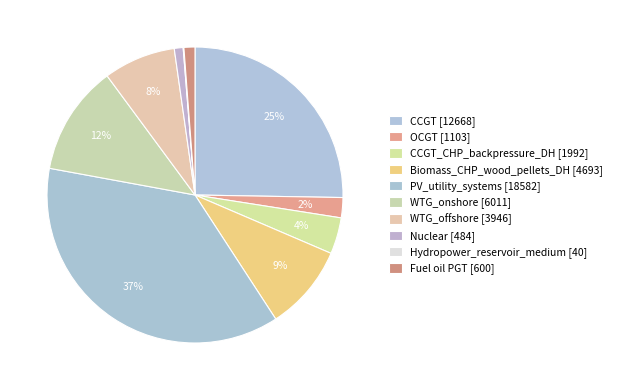

Rank the categories by value from highest to lowest.

PV_utility_systems, CCGT, WTG_onshore, Biomass_CHP_wood_pellets_DH, WTG_offshore, CCGT_CHP_backpressure_DH, OCGT, Fuel oil PGT, Nuclear, Hydropower_reservoir_medium